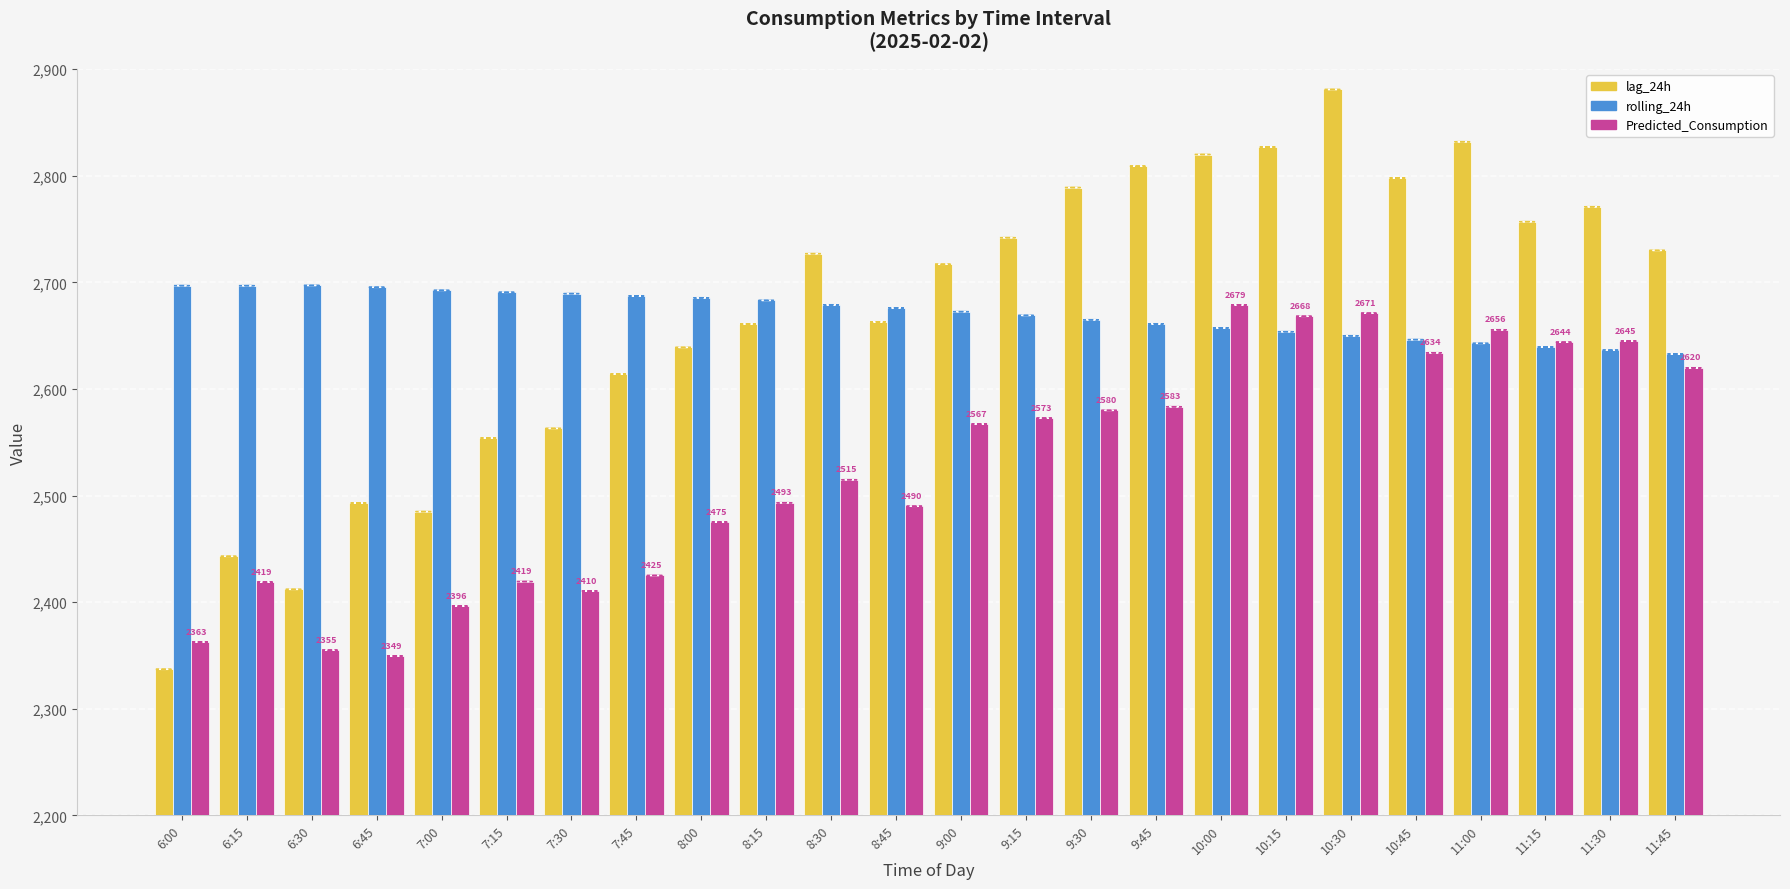

What are all the series names shown in the legend?

lag_24h, rolling_24h, Predicted_Consumption